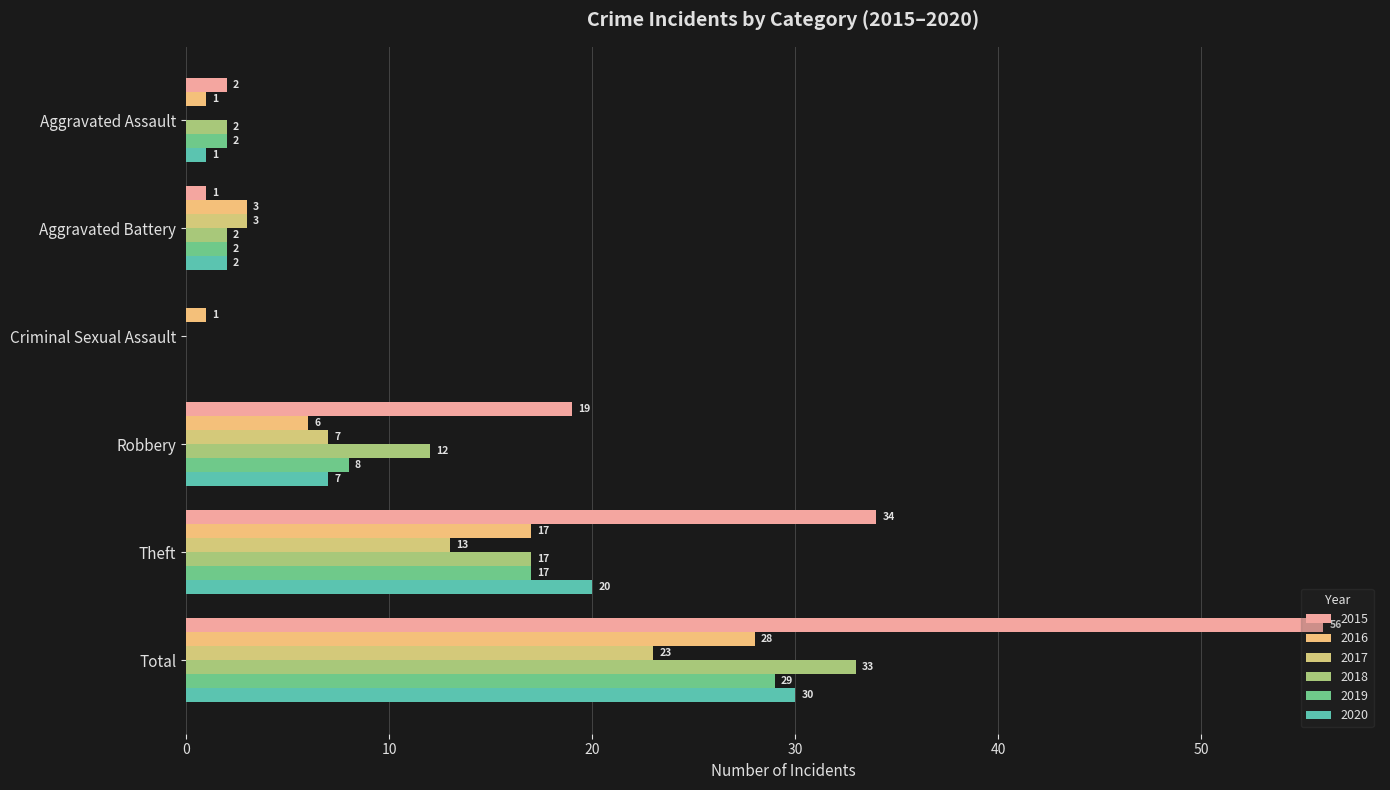

How many values in 2015 are above zero?

5